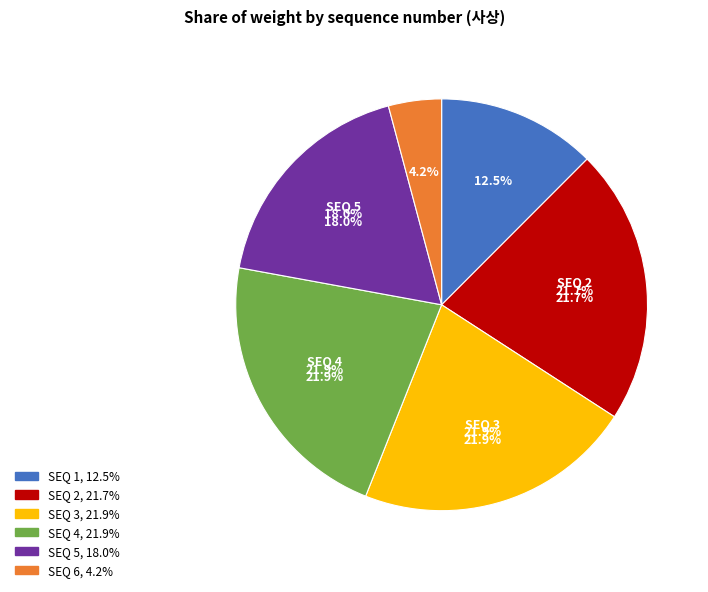

To the nearest percent, what is the average slice percentage?

17%